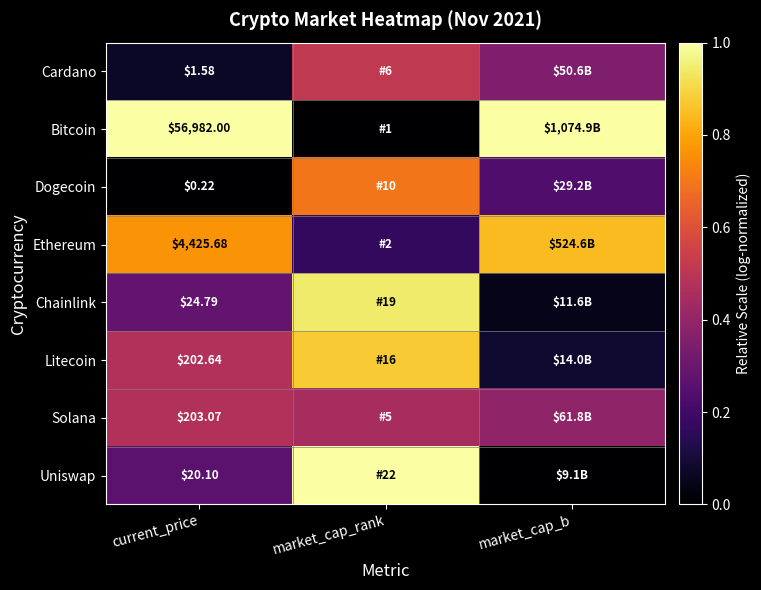

At current_price, list the series in order from largest to smallest.

Bitcoin, Ethereum, Solana, Litecoin, Chainlink, Uniswap, Cardano, Dogecoin